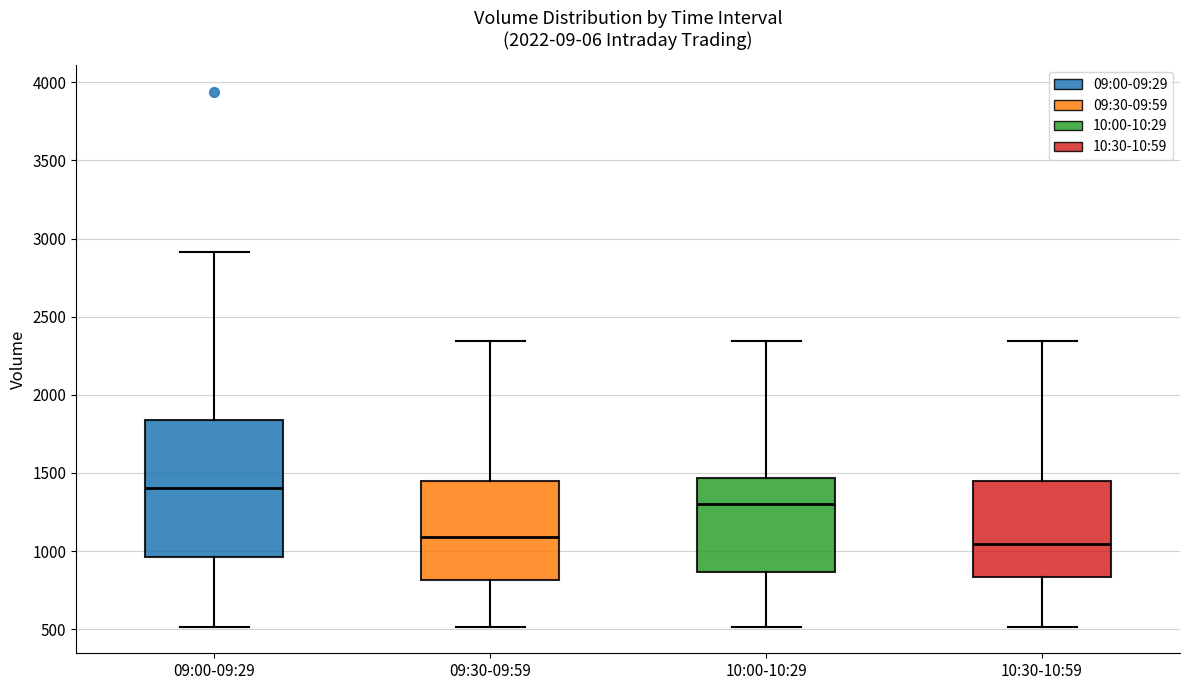

Where does the lower whisker of the box for 10:00-10:29 end on the y-axis? The values are not printed on the chart, so give them approximately, as read against the axis.

500